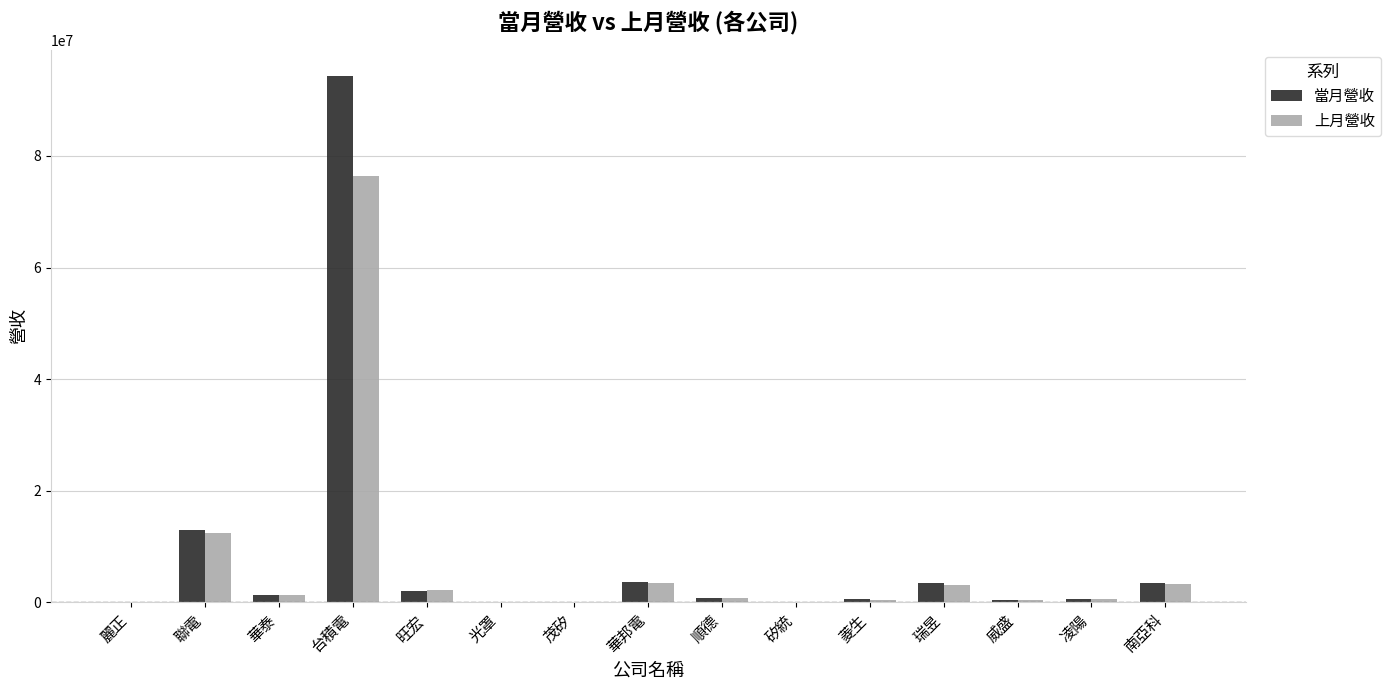

Which series has the largest total across all categories?

當月營收